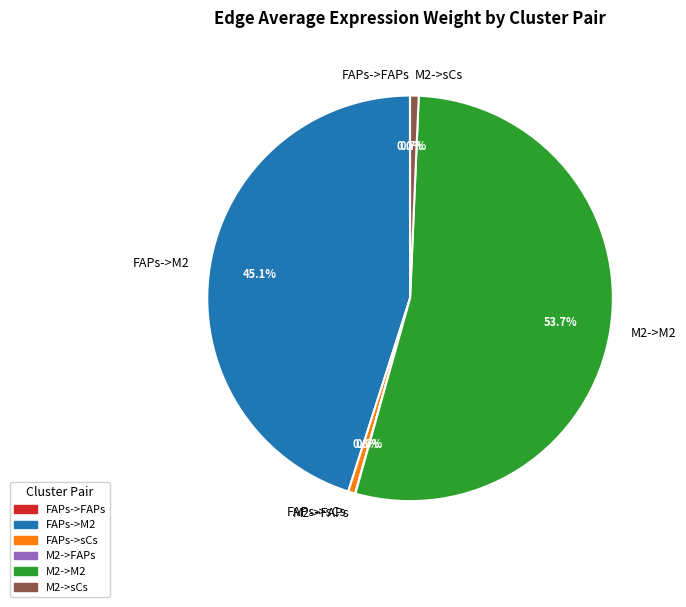

Is there any slice that represents more than half of the pie?

Yes